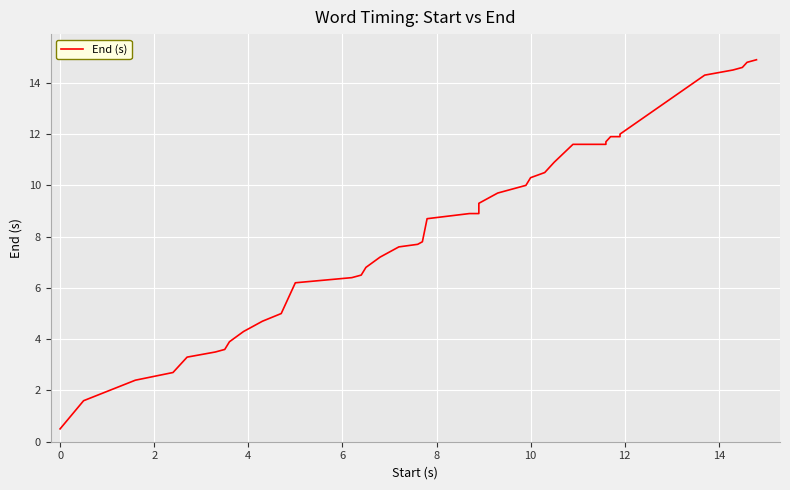

Reading right to left, transcribe all the data shown in this chart.

14.9	14.8	14.6	14.5	14.3	12.0	11.9	11.9	11.7	11.6	11.6	10.9	10.5	10.3	10.0	9.9	9.7	9.3	8.9	8.9	8.7	7.8	7.7	7.6	7.2	6.8	6.5	6.4	6.2	5.0	4.7	4.3	3.9	3.6	3.5	3.3	2.7	2.4	1.6	0.5